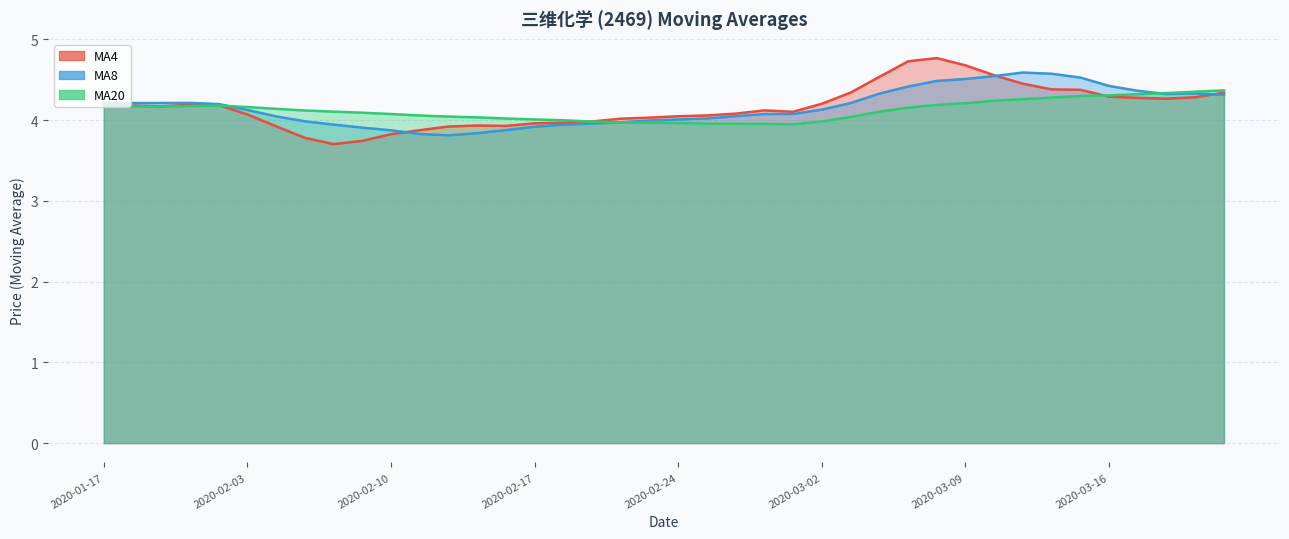

What is the sum of all MA8 values?

166.3